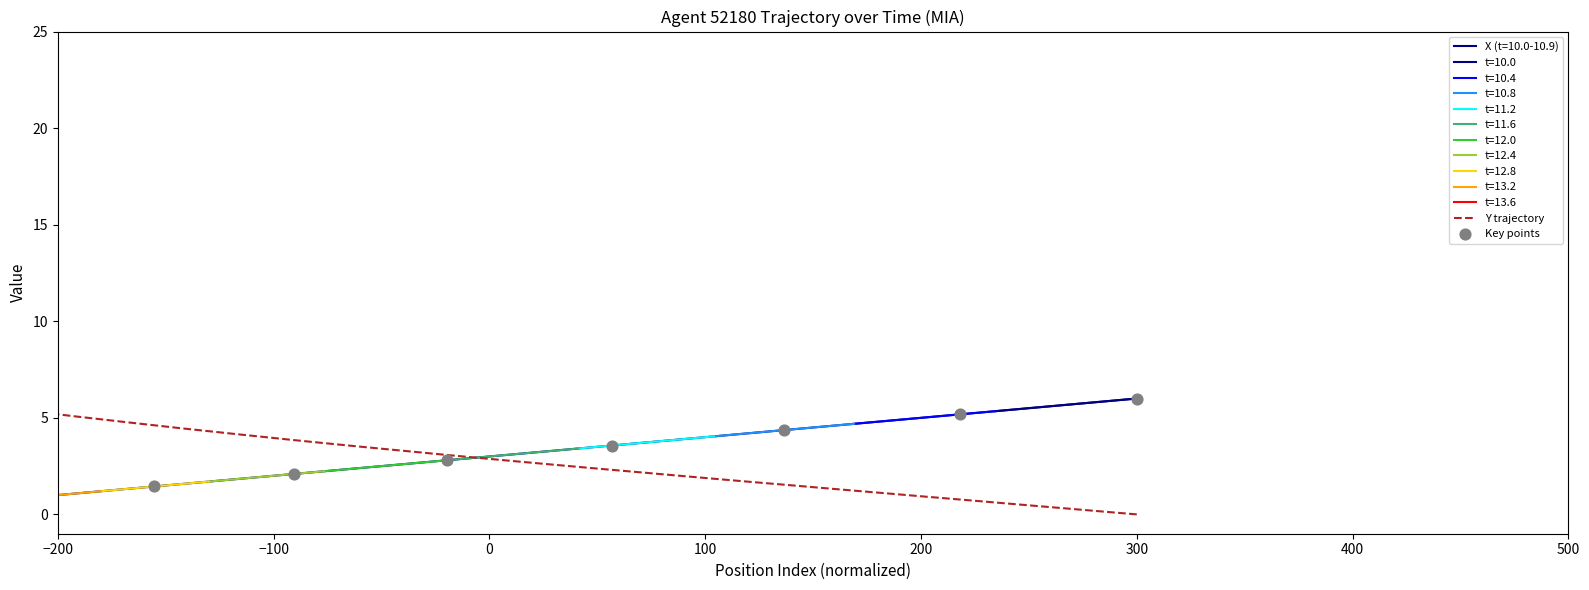

Which series has the widest spread of Y values?

Y